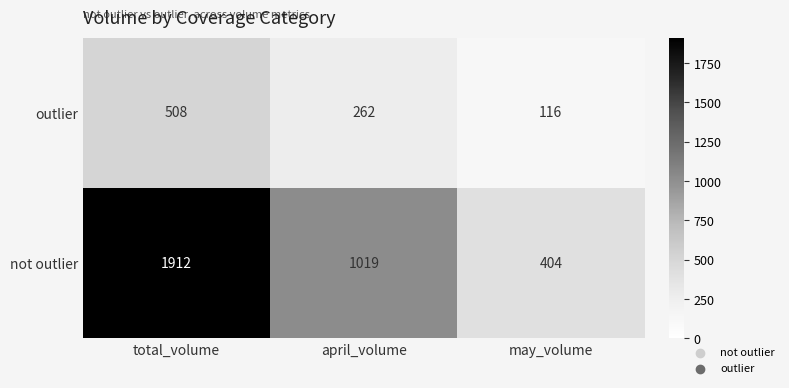

What is the total value across all series at total_volume?

2420